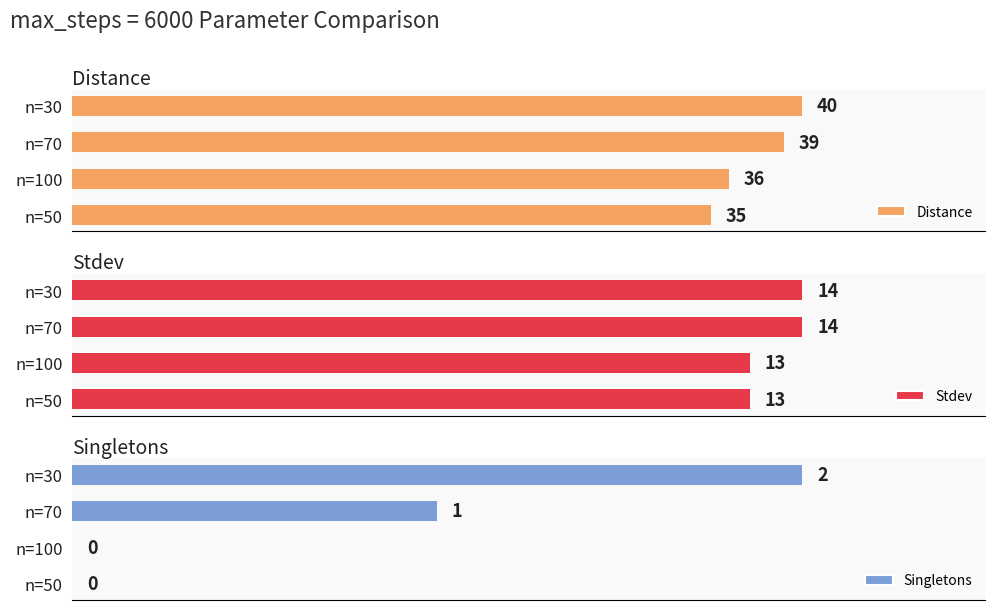

How many data points in Distance are less than 39?

2